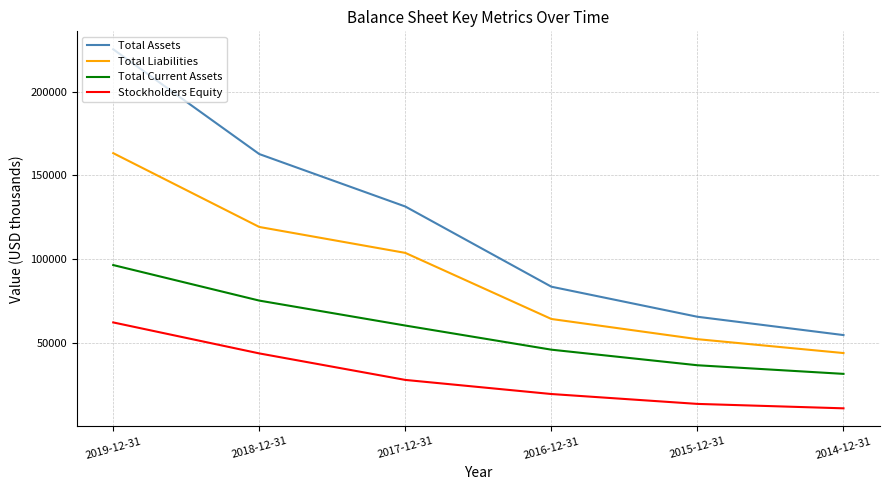

Which series has the largest range (max minus min)?

Total Assets